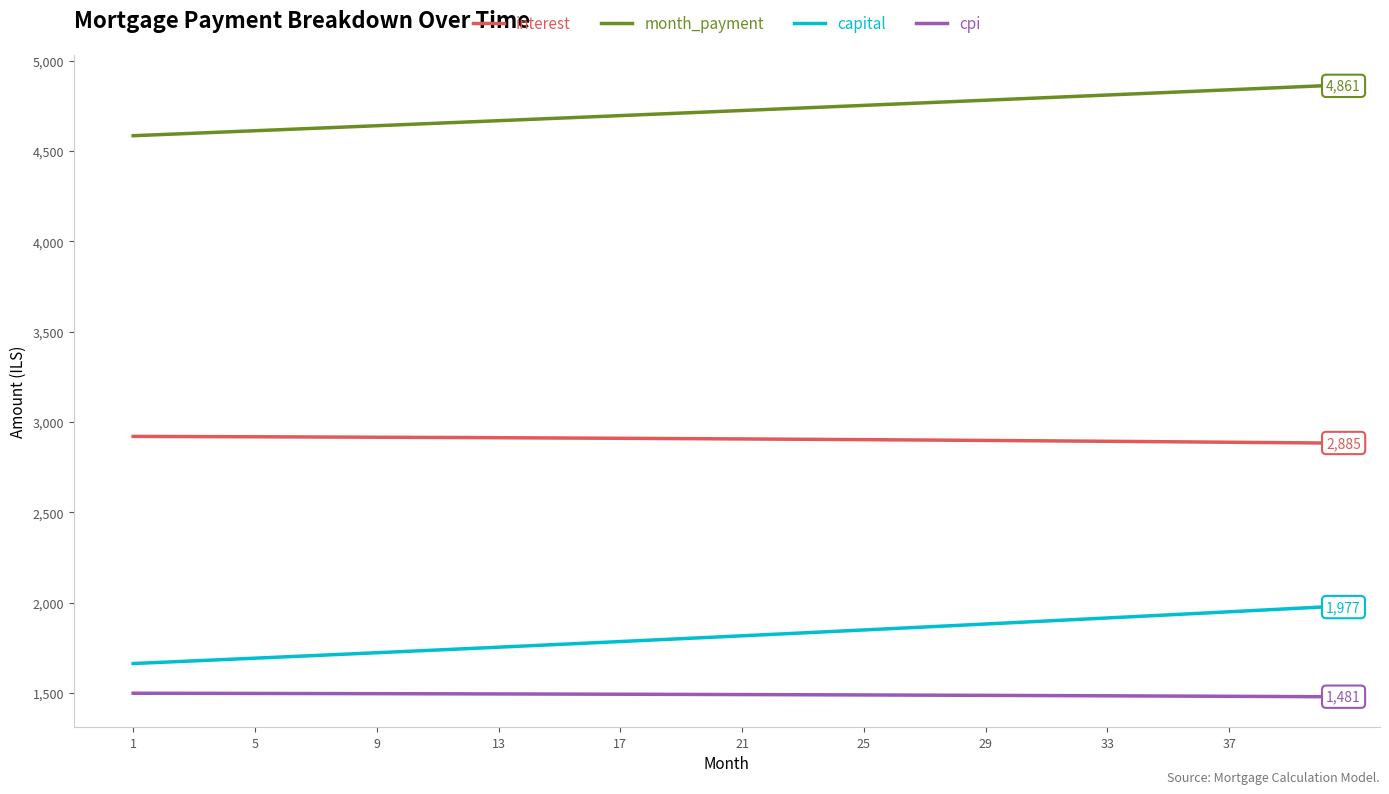

True or false: interest and cpi cross at least once.

False